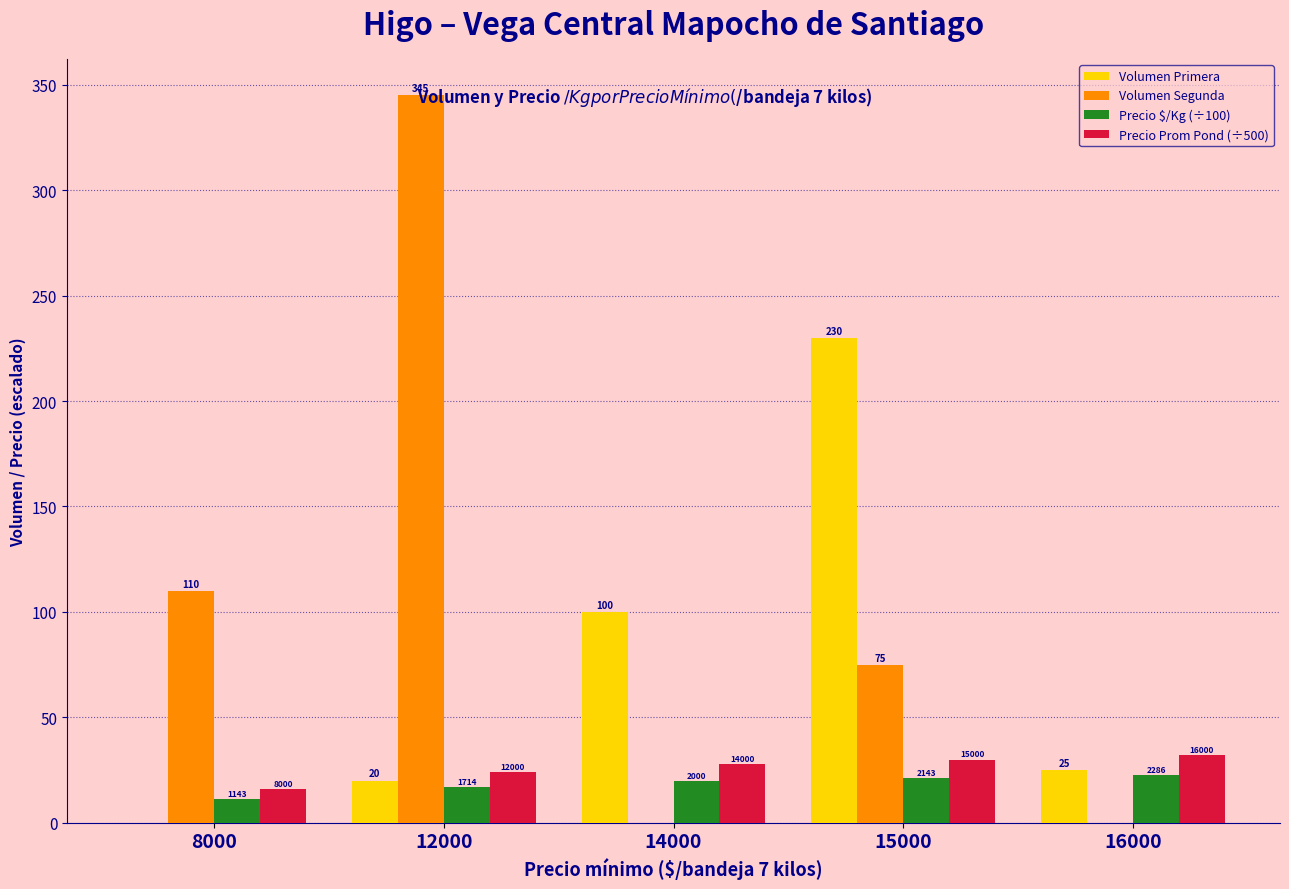

Read the Precio $/Kg (÷100) value at 16000.

22.9